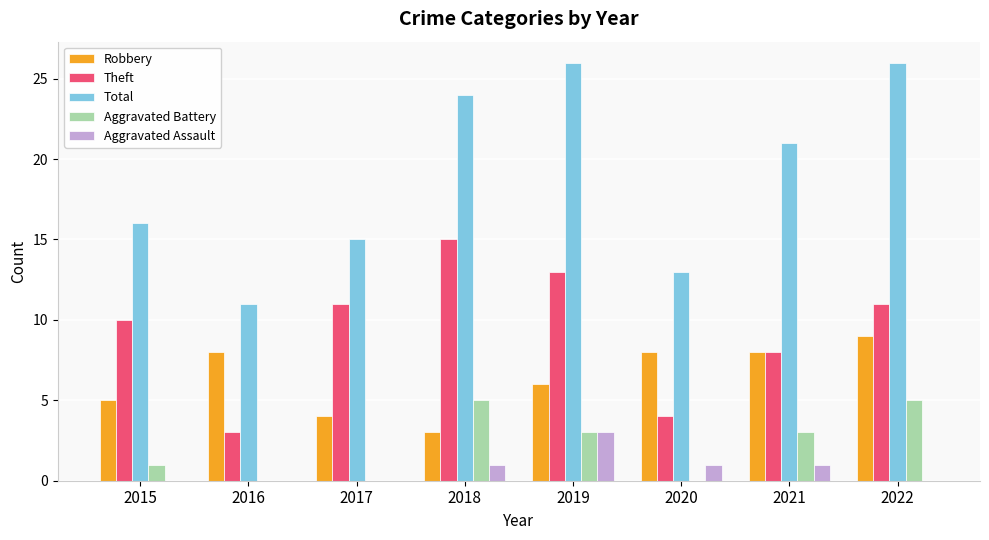

What are all the series names shown in the legend?

Robbery, Theft, Total, Aggravated Battery, Aggravated Assault